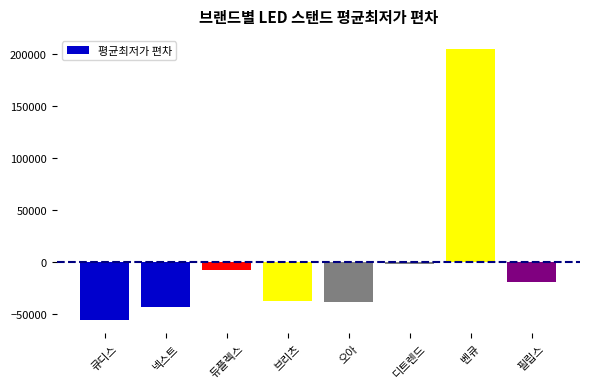

Which has a higher value, 듀플렉스 or 필립스?

듀플렉스